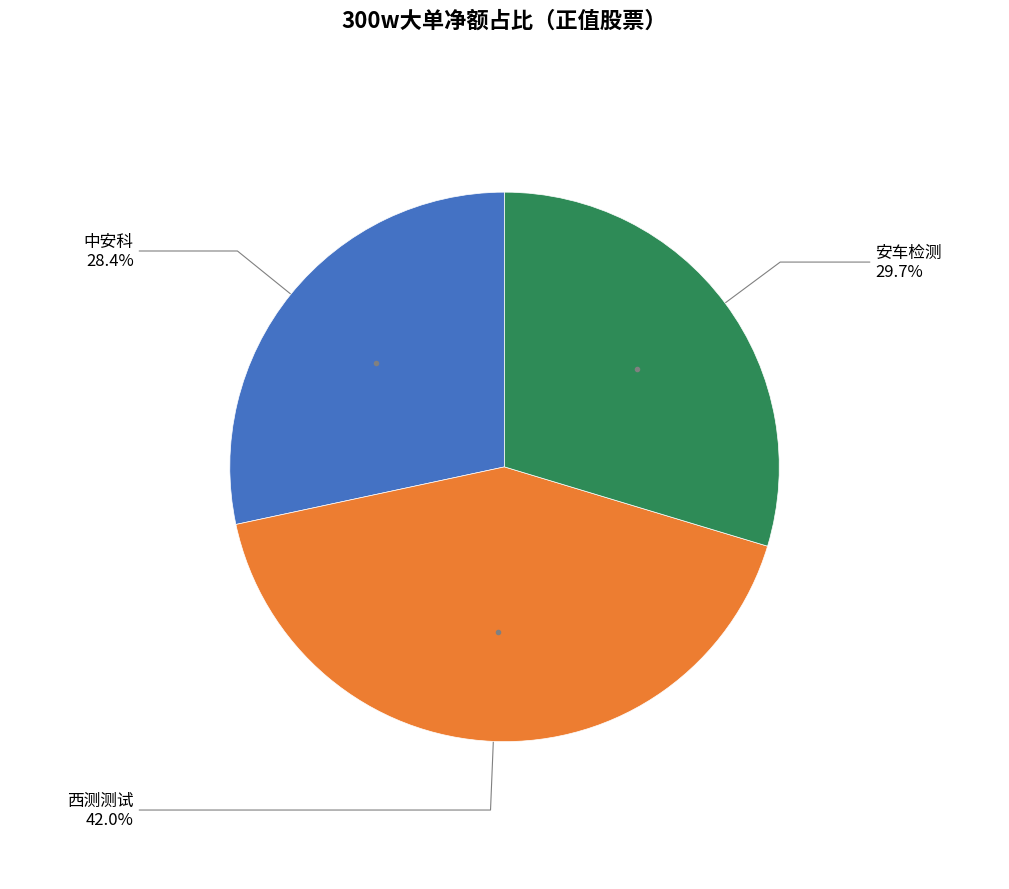

Is there a majority slice in this chart?

No